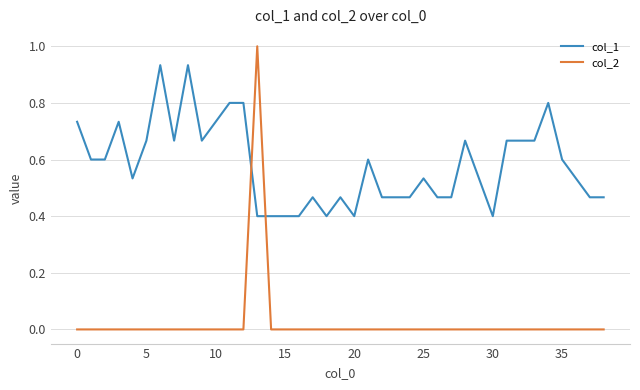

What is the difference between the maximum and minimum values in the col_2 series?

1.0